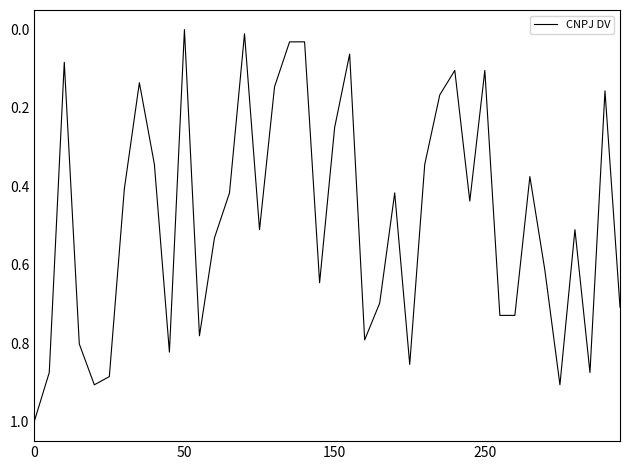

What is the maximum value shown in the chart?

1.0